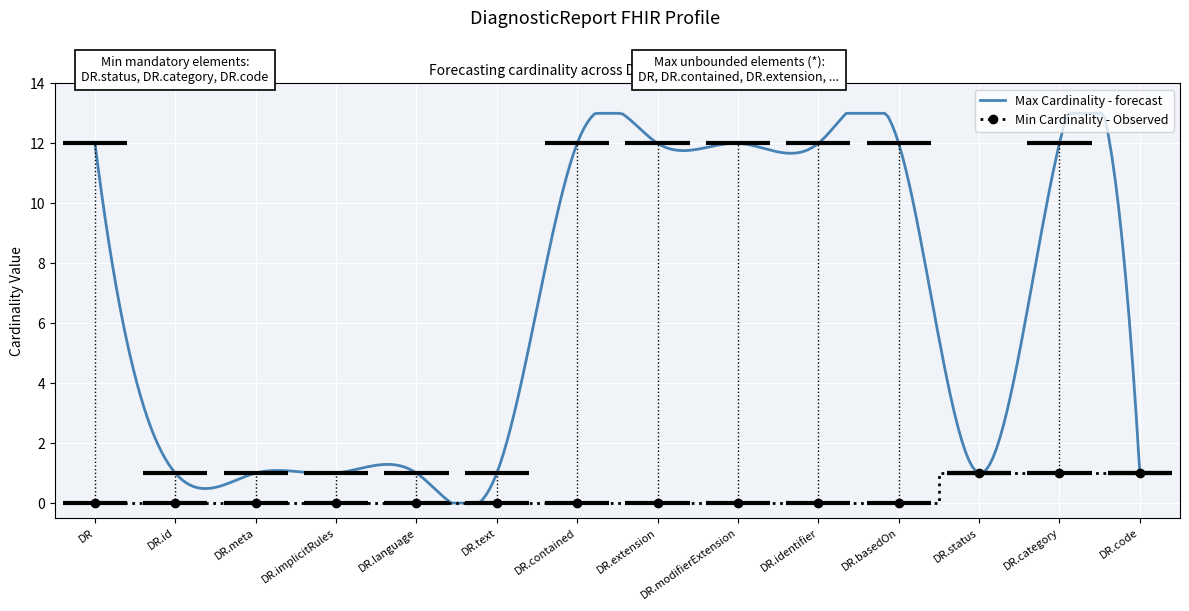

At which category does the chart reach its minimum across all series?

DR